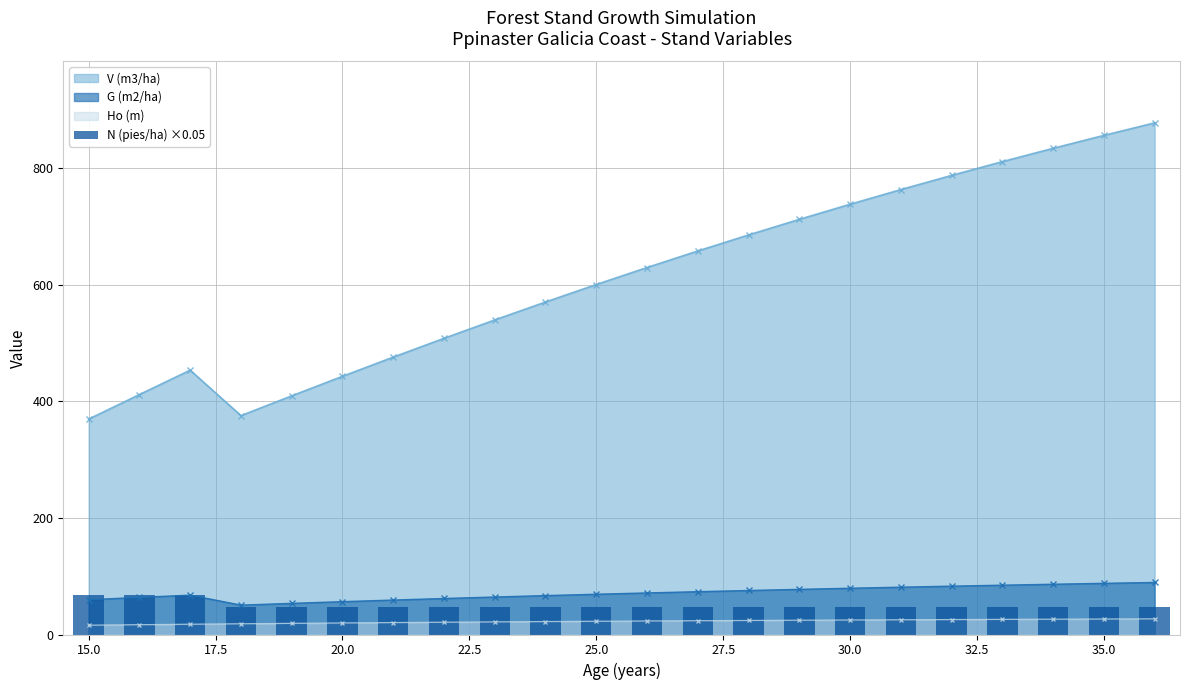

True or false: G (m2/ha) and Ho (m) intersect in this chart.

False